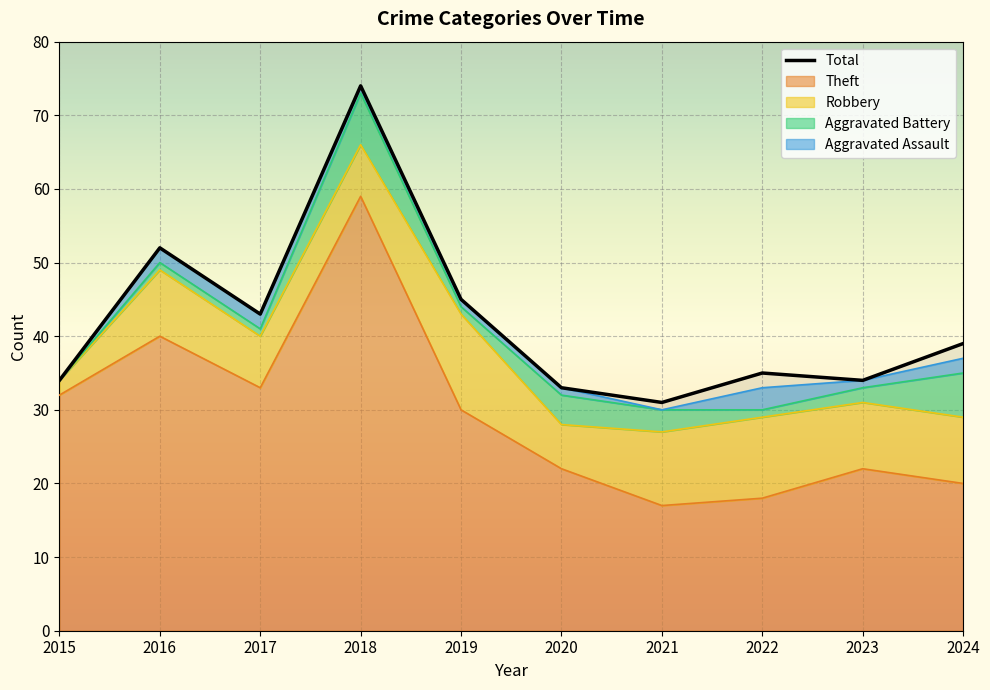

Which label corresponds to the largest value in the chart?

2018